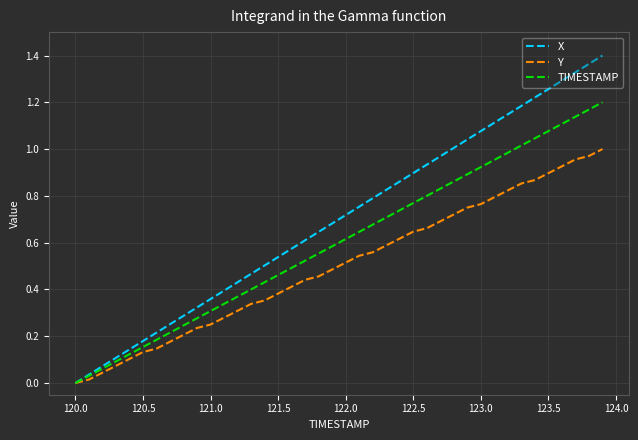

Rank the series by their average value, from highest to lowest.

X, TIMESTAMP, Y